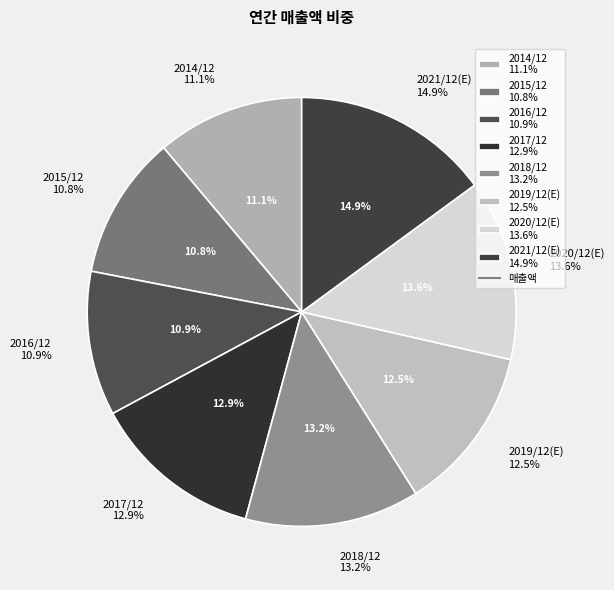

Which has a higher value, 2015/12 or 2017/12?

2017/12